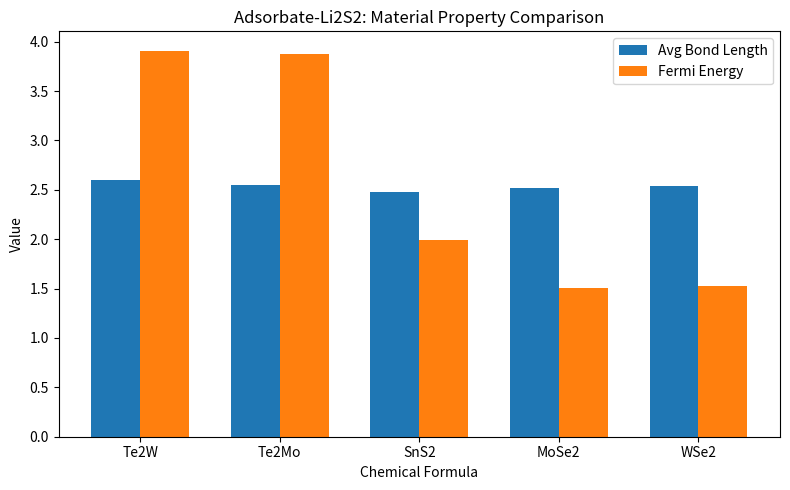

What are all the series names shown in the legend?

Avg Bond Length, Fermi Energy